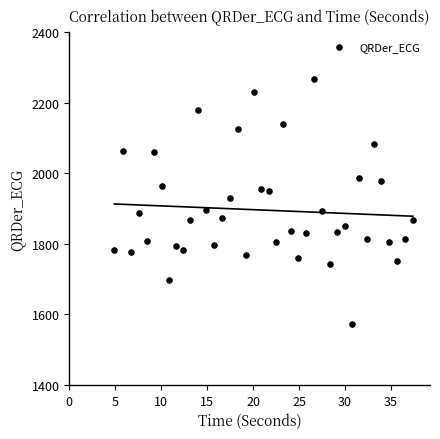

What is the range of Y values (max minus min)?

695.9